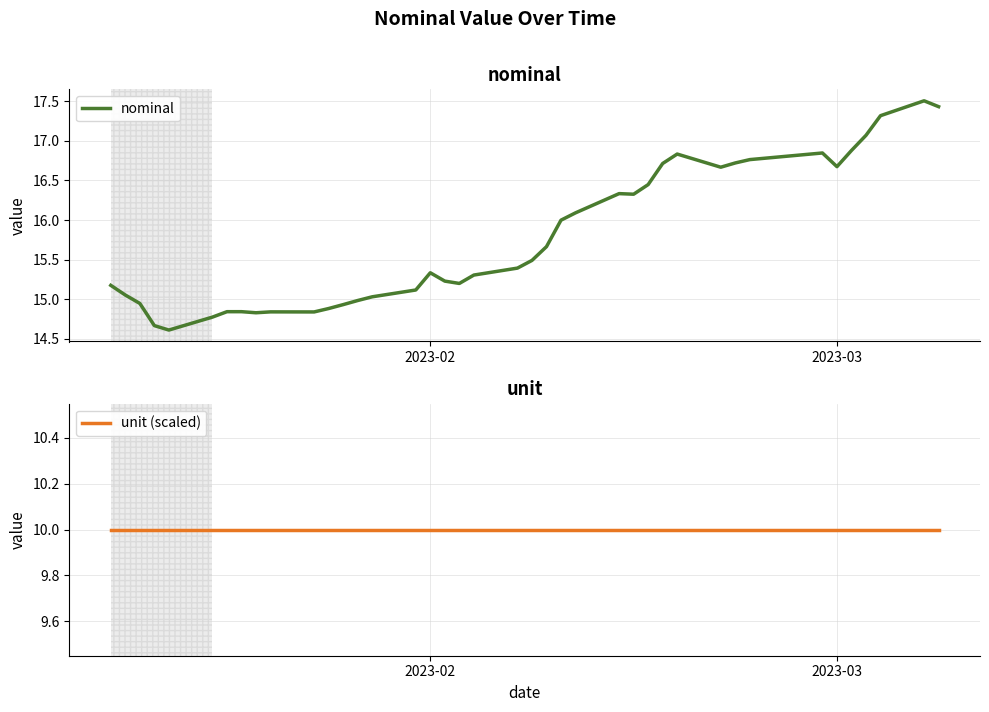

How many data points in nominal are above 15?

28